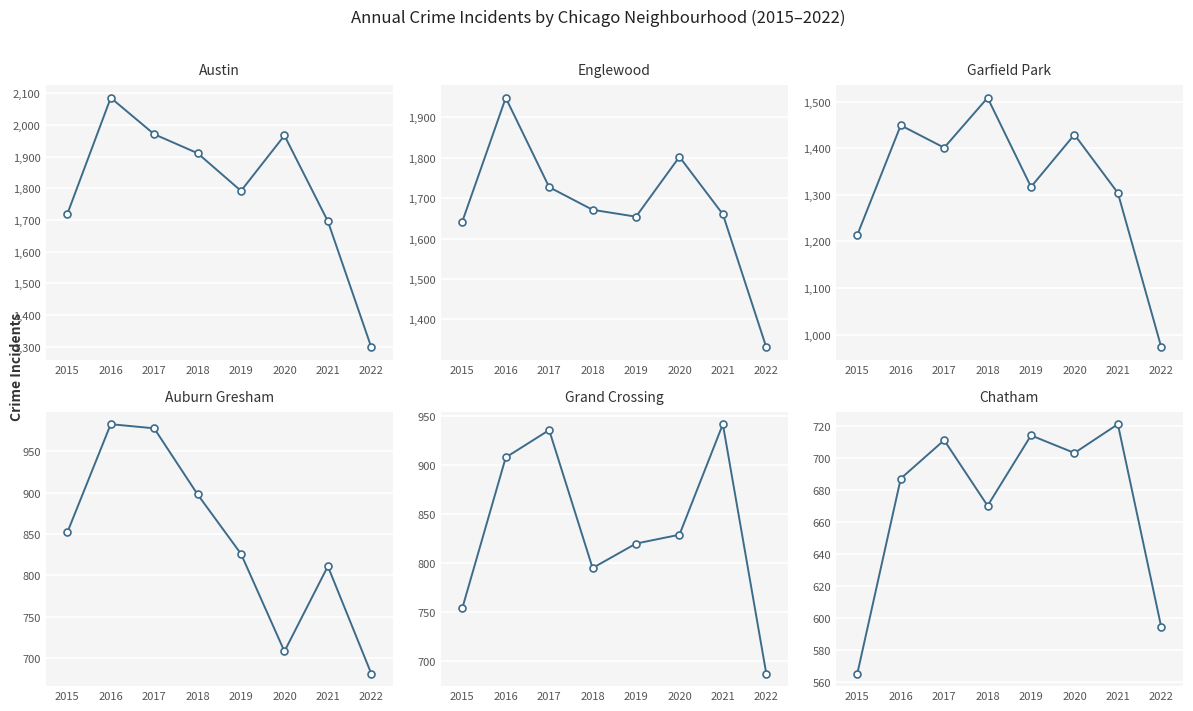

What is the total value across all series at 2017?

7724